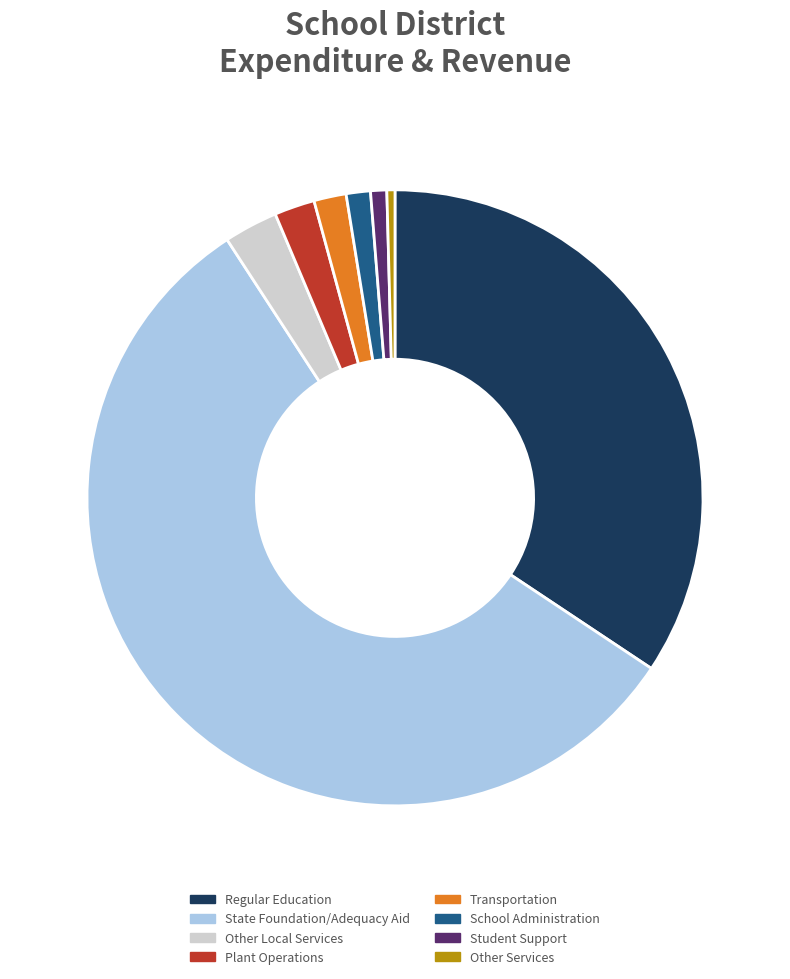

What is the ratio of the value at Transportation to the value at Plant Operations?

0.8